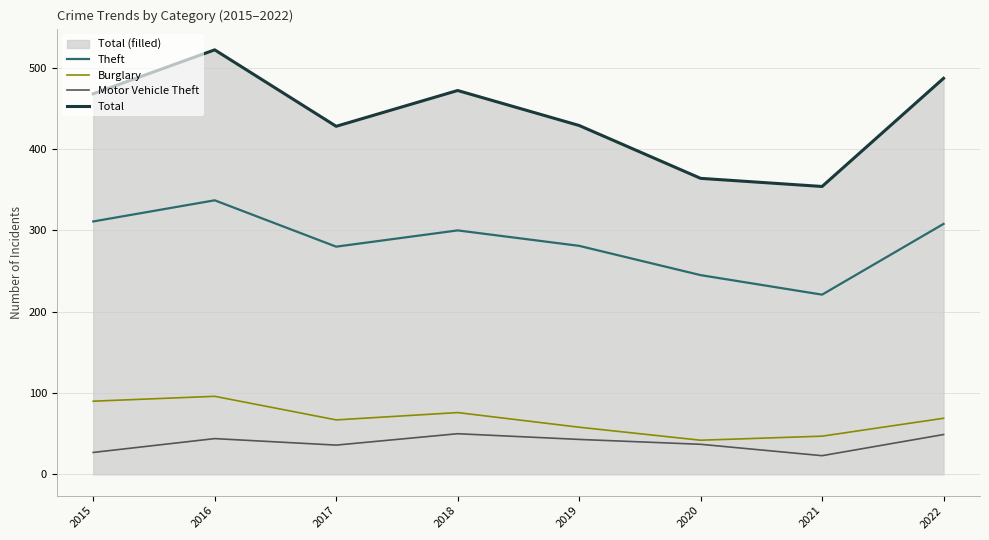

Reading left to right, list all the values displayed in this chart.

Theft: 2015=311	2016=337	2017=280	2018=300	2019=281	2020=245	2021=221	2022=308
Burglary: 2015=90	2016=96	2017=67	2018=76	2019=58	2020=42	2021=47	2022=69
Motor Vehicle Theft: 2015=27	2016=44	2017=36	2018=50	2019=43	2020=37	2021=23	2022=49
Total: 2015=468	2016=522	2017=428	2018=472	2019=429	2020=364	2021=354	2022=487